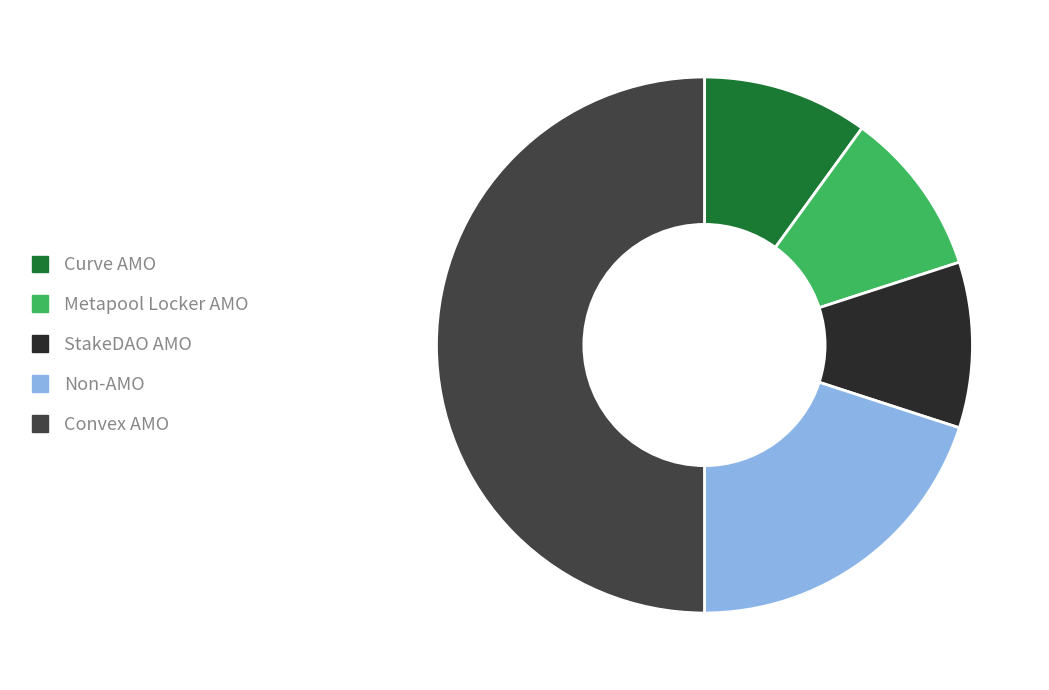

Is it true that Non-AMO is 8% of the pie?

False